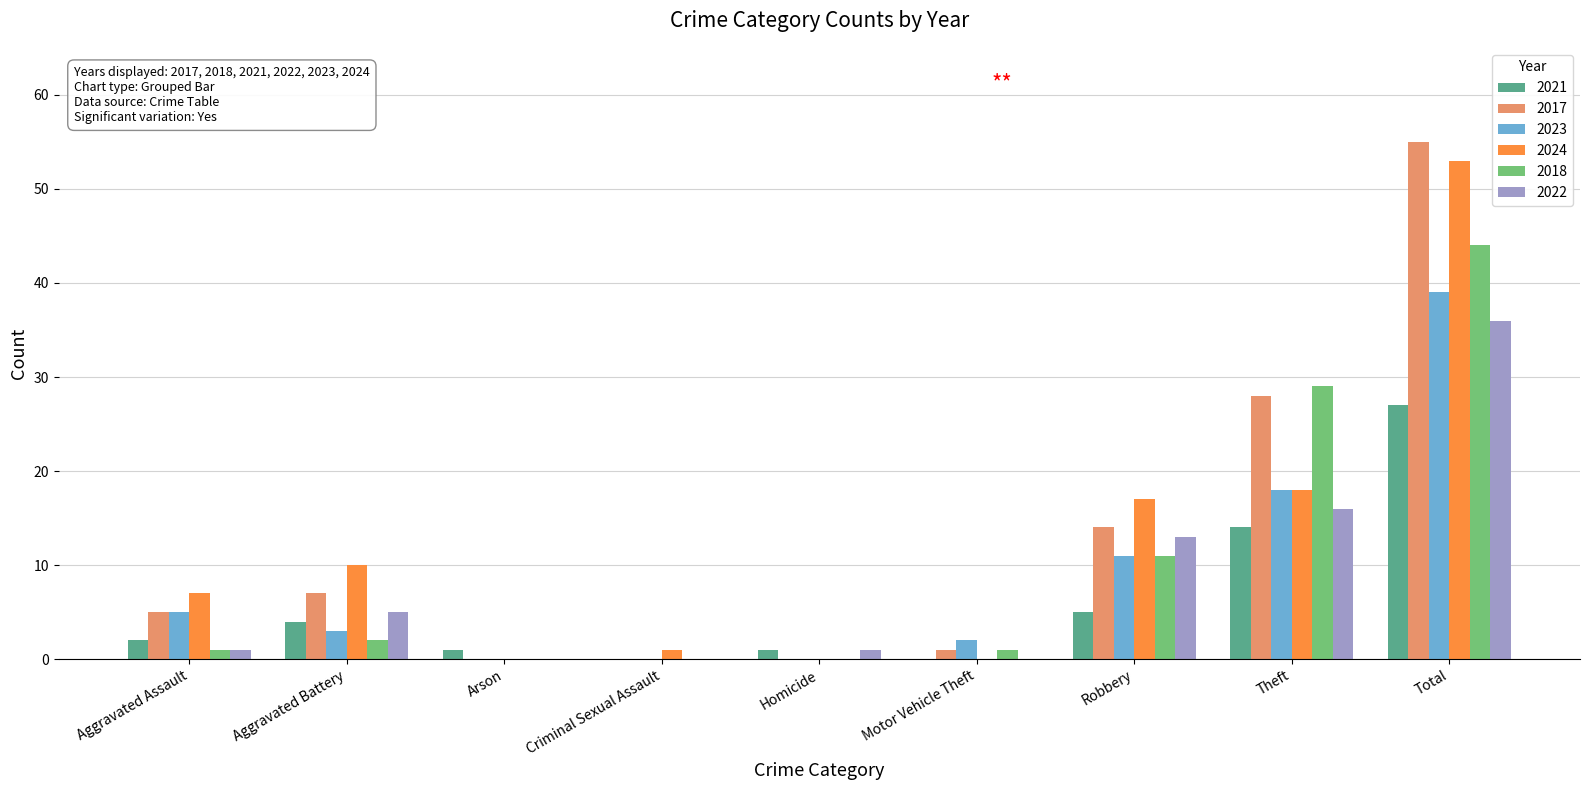

True or false: 2023 has a value of 28 at Theft.

False